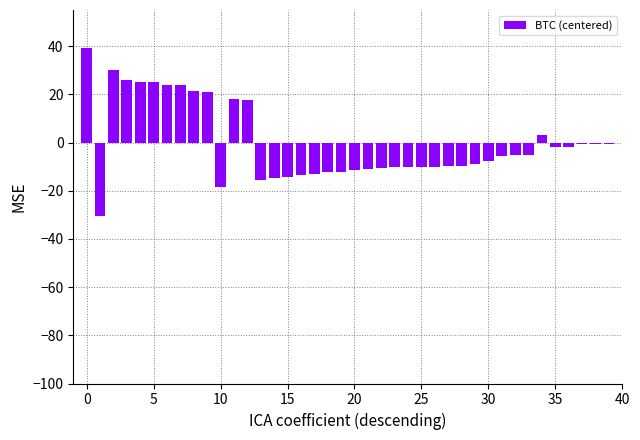

What is the maximum value shown in the chart?

39.4